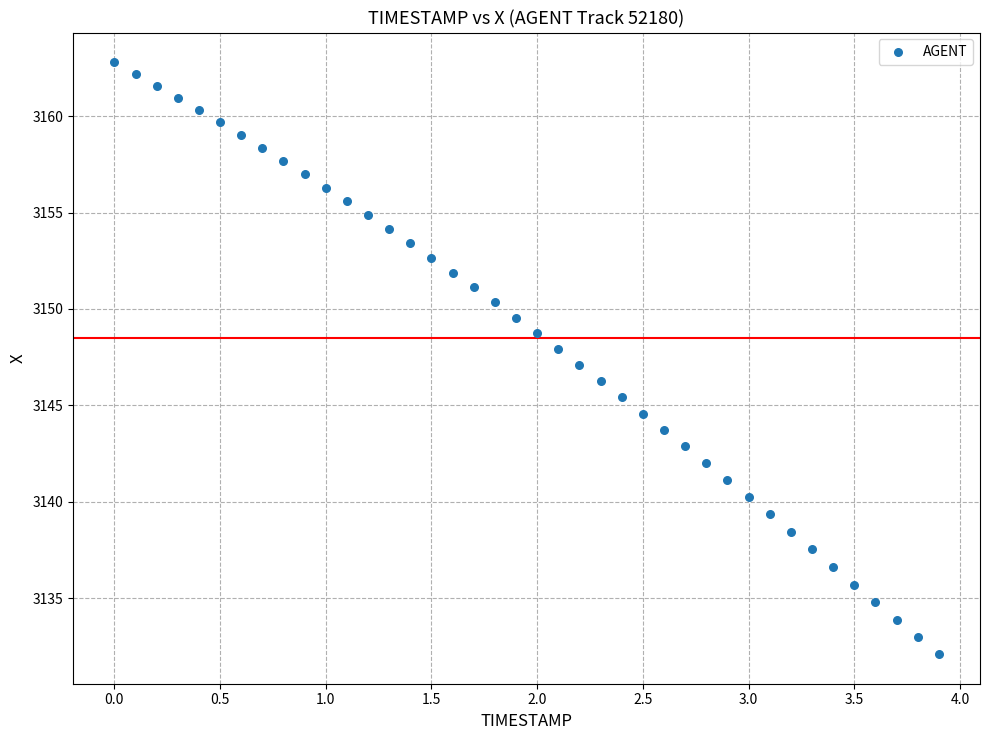

What is the range of X values (max minus min)?

3.9